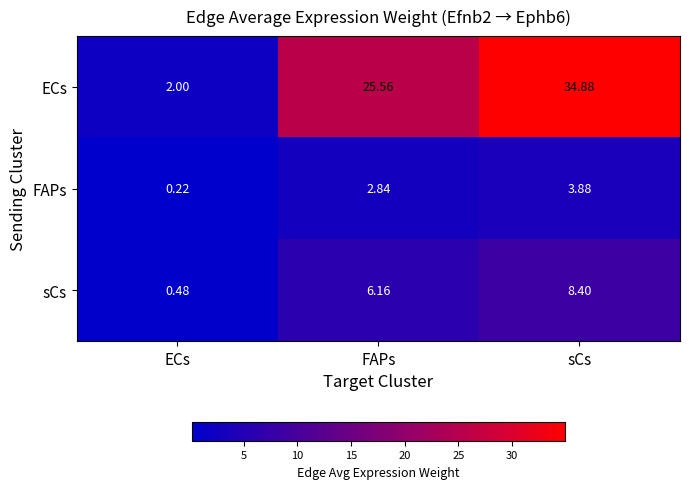

At which category does the chart reach its peak across all series?

sCs